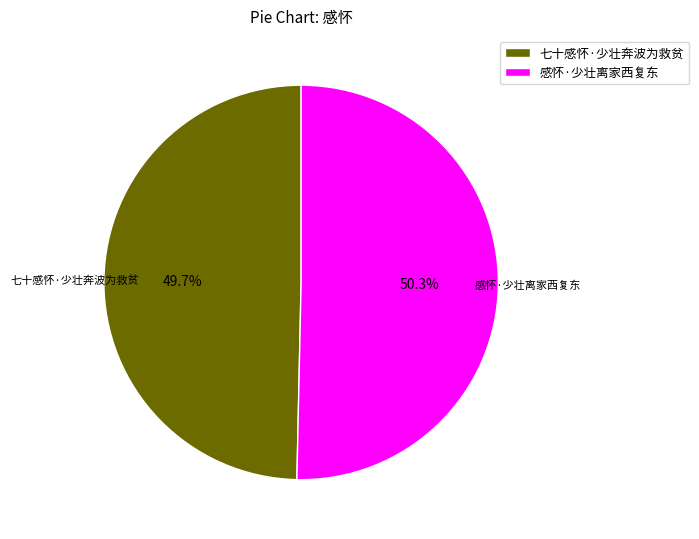

Which slice is the largest?

感怀·少壮离家西复东